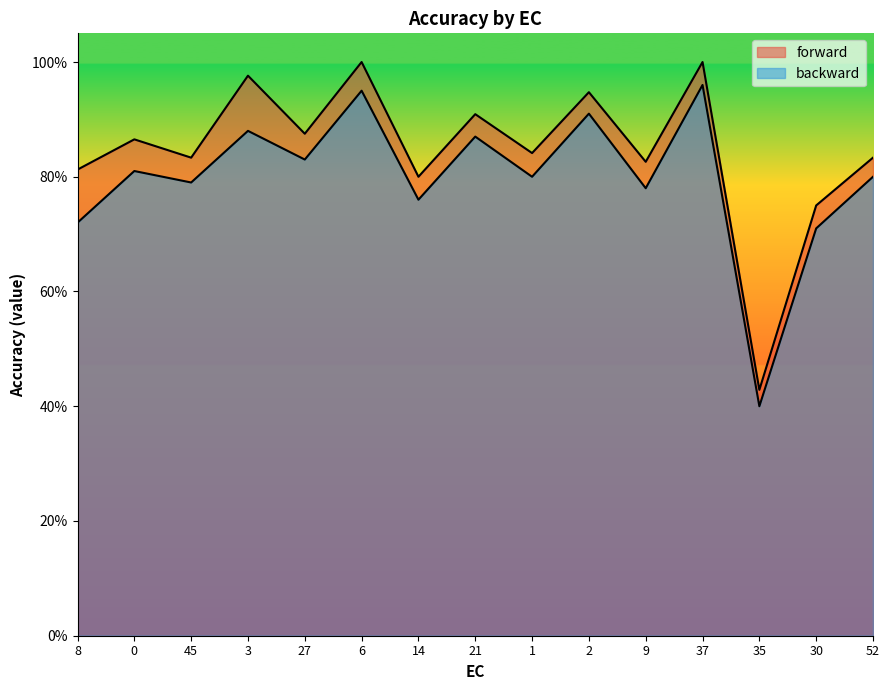

True or false: forward and backward intersect in this chart.

False